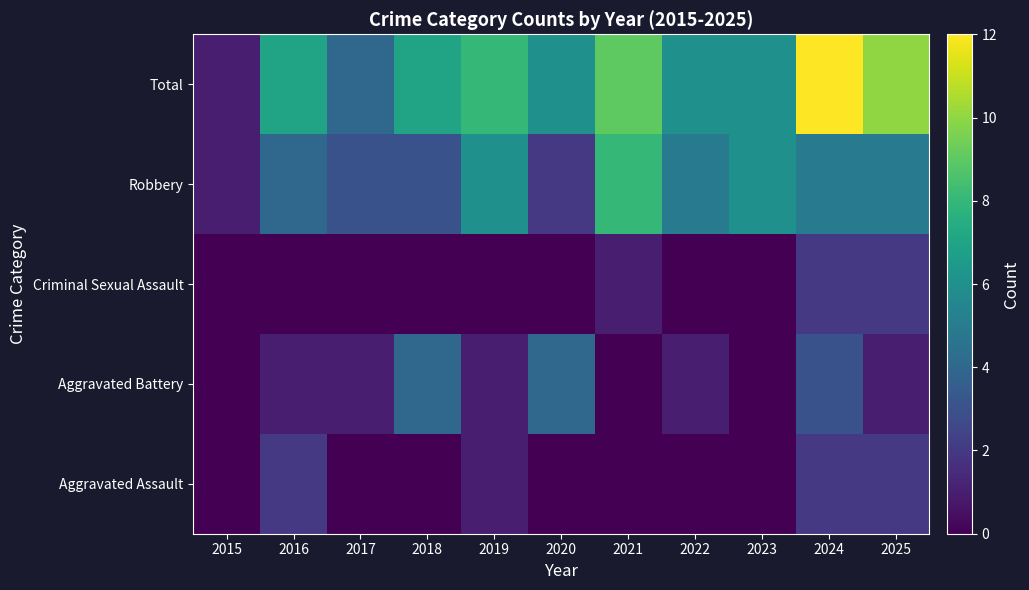

At which category is the sum across all series the highest?

2024